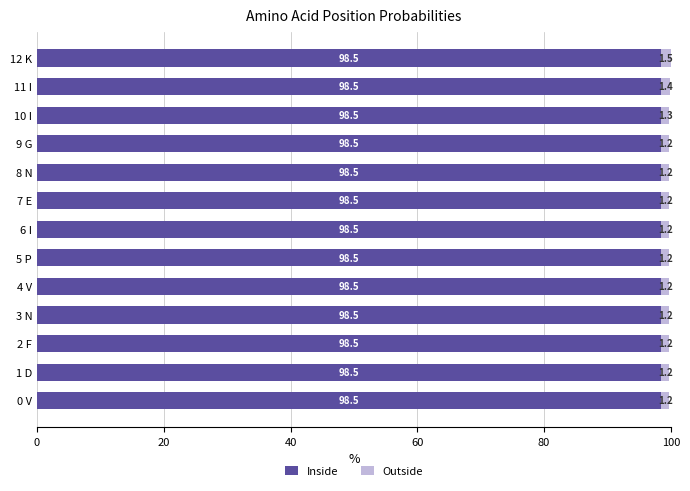

What is the maximum value for Inside?

98.5